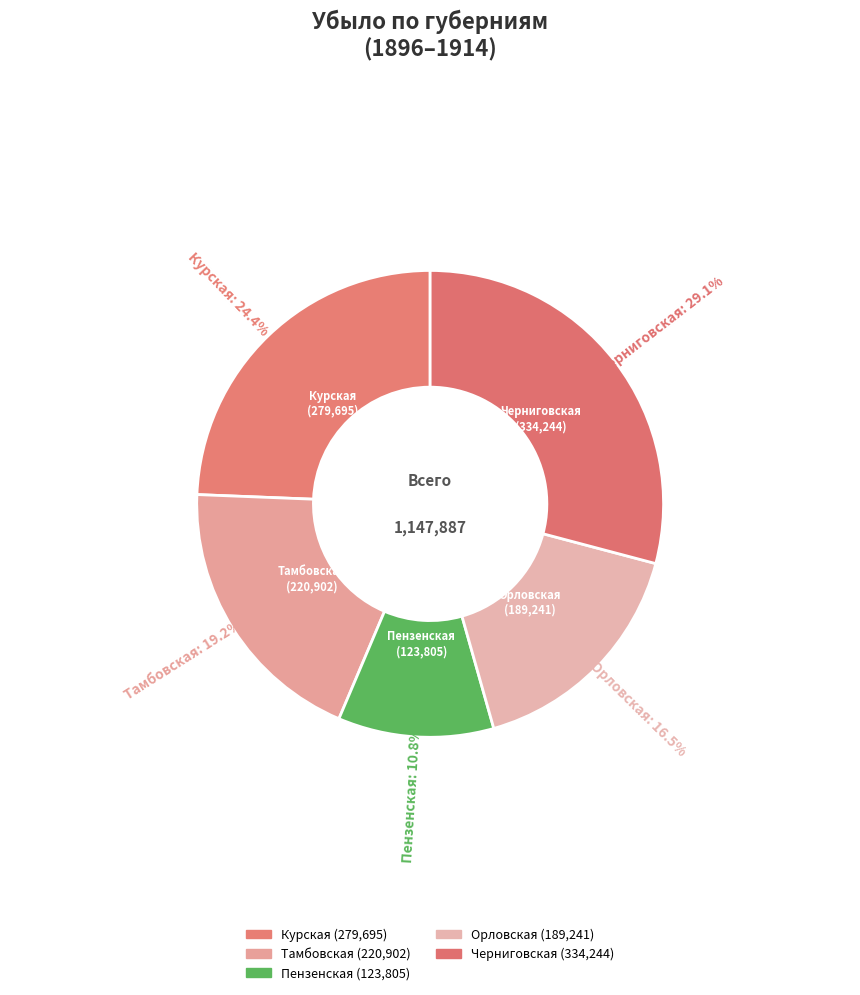

How many segments does this pie chart have?

5